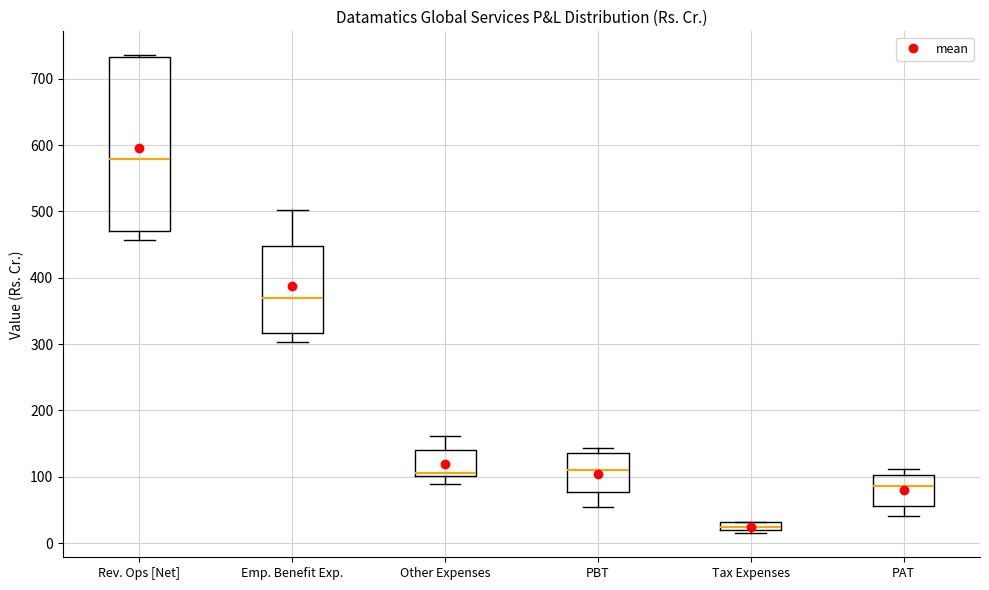

Comparing the boxes themselves (not the whiskers), which one is the tallest?

Rev. Ops [Net]